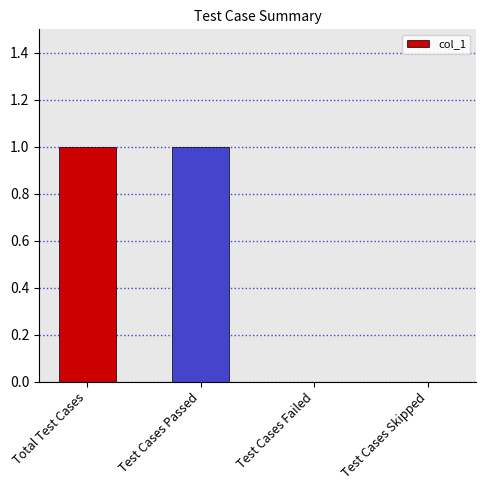

Approximately how many times larger is the value at Total Test Cases compared to Test Cases Passed?

1.0